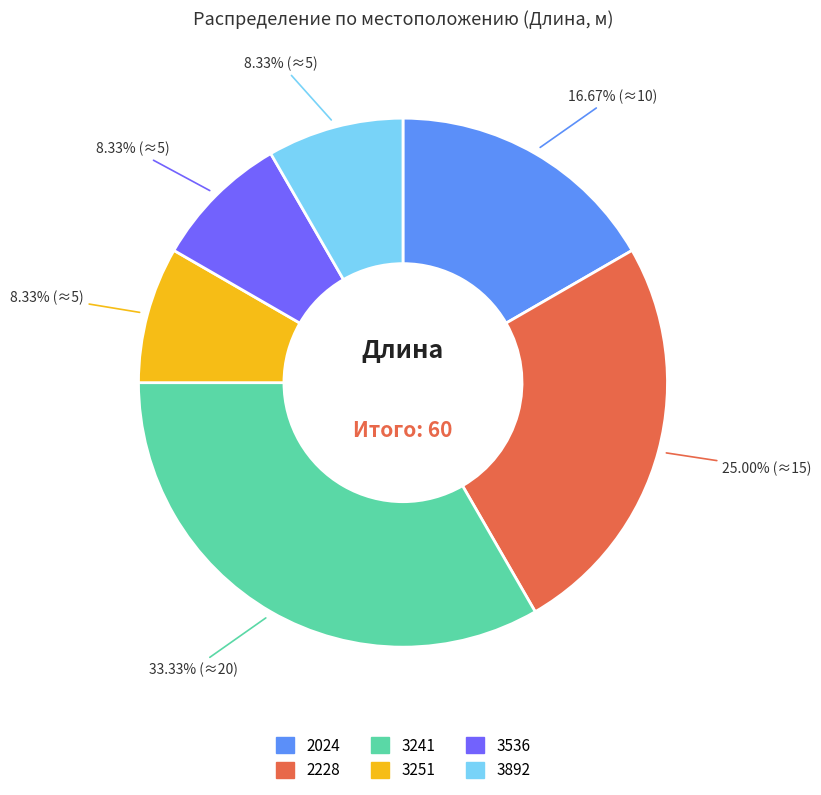

Which slice is the largest?

3241